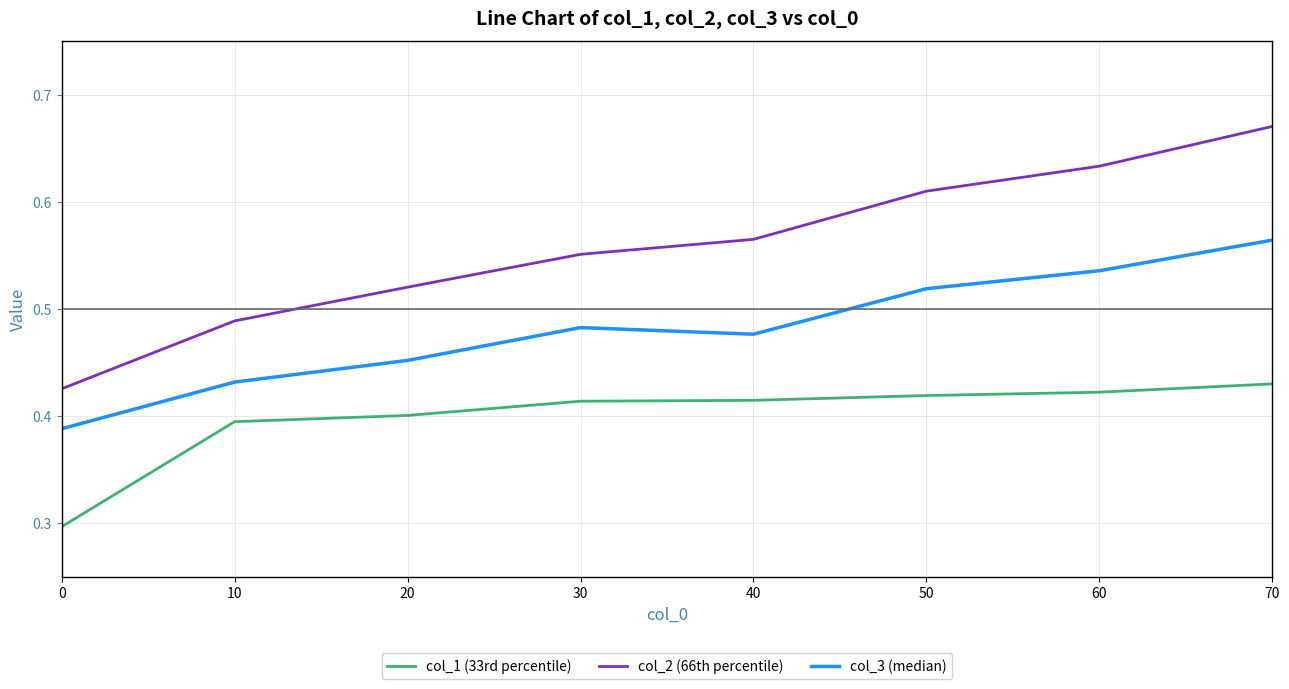

At 50, list the series in order from largest to smallest.

col_2 (66th percentile), col_3 (median), col_1 (33rd percentile)